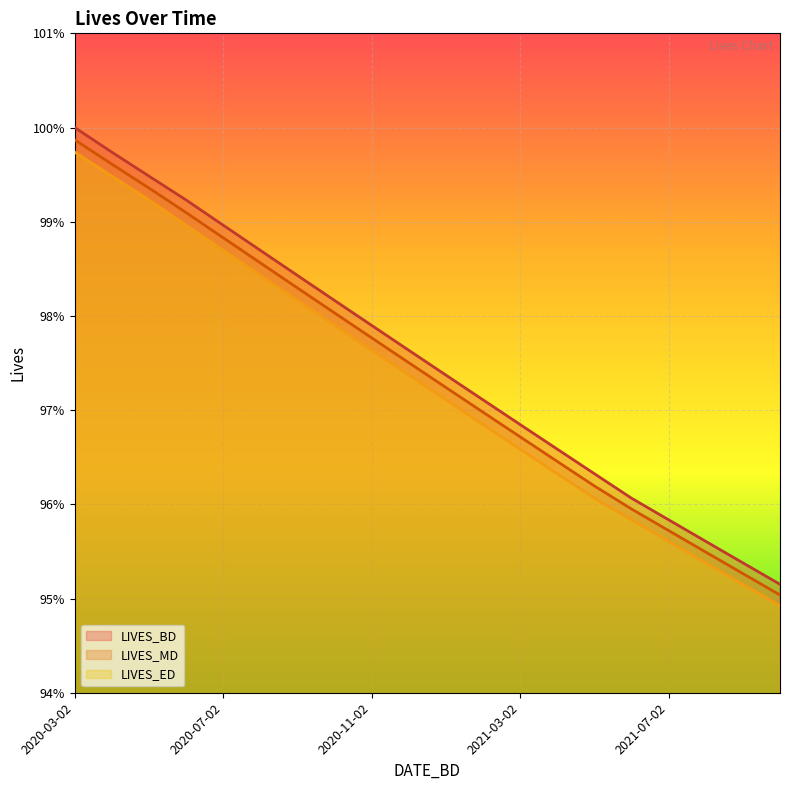

What are all the series names shown in the legend?

LIVES_BD, LIVES_MD, LIVES_ED